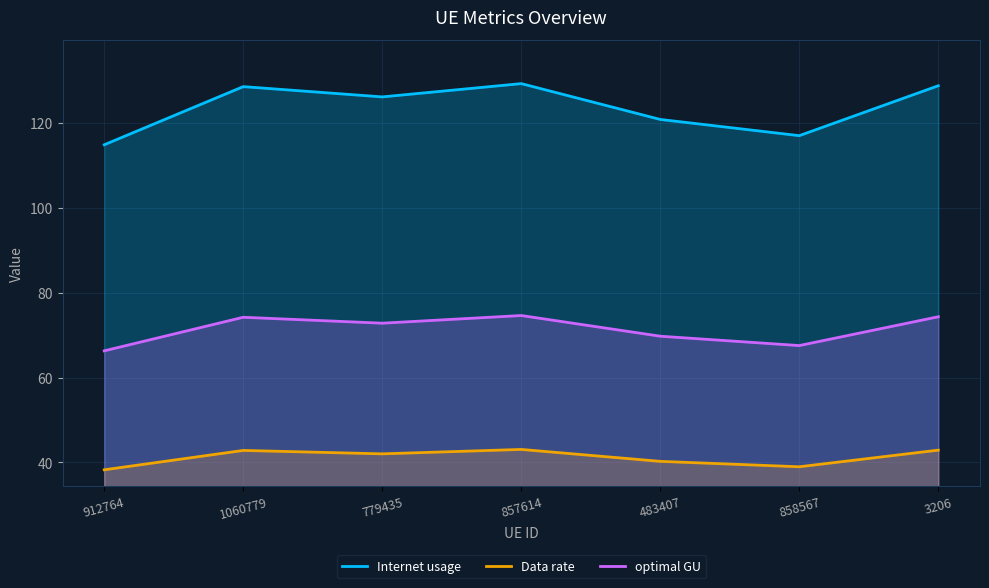

Where does the optimal GU series first go above 72?

1060779